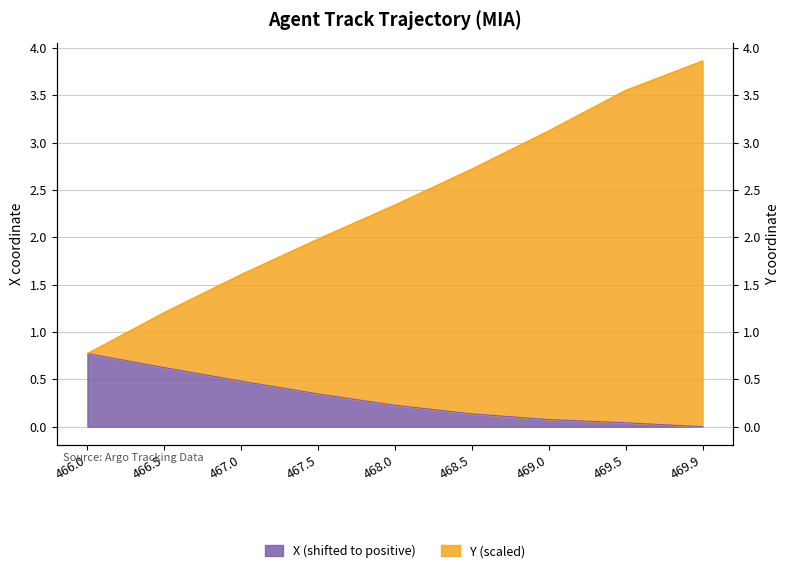

What is the label of the 2nd point from the left?

466.5